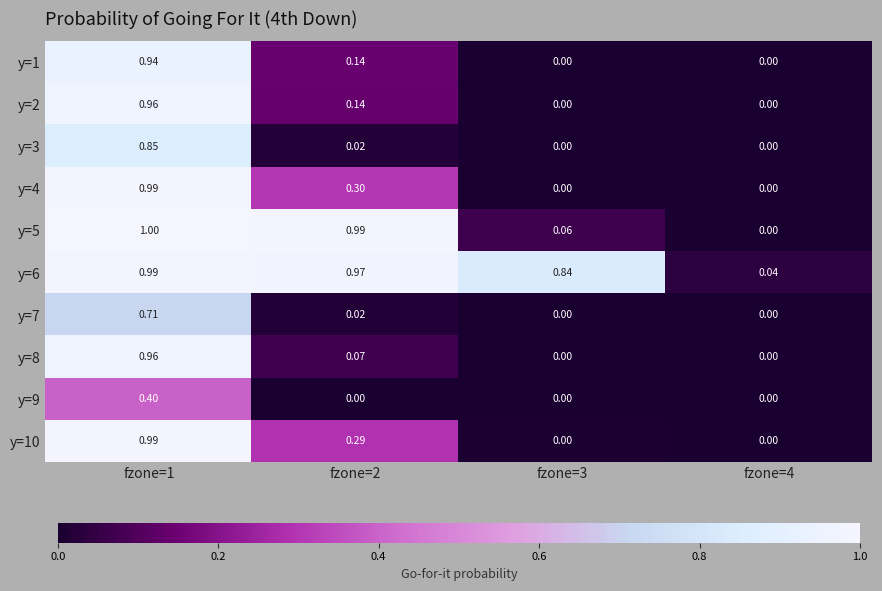

Is the value of y=10 at fzone=1 greater than the value of y=3 at fzone=1?

Yes